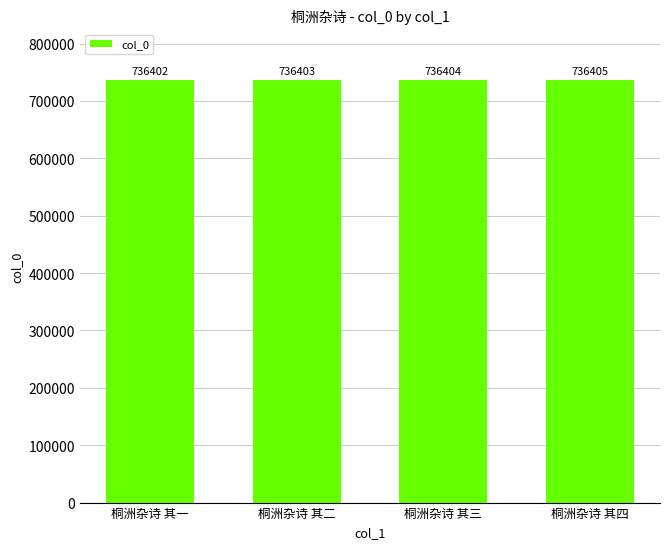

What value does the data have at 桐洲杂诗 其一?

736402